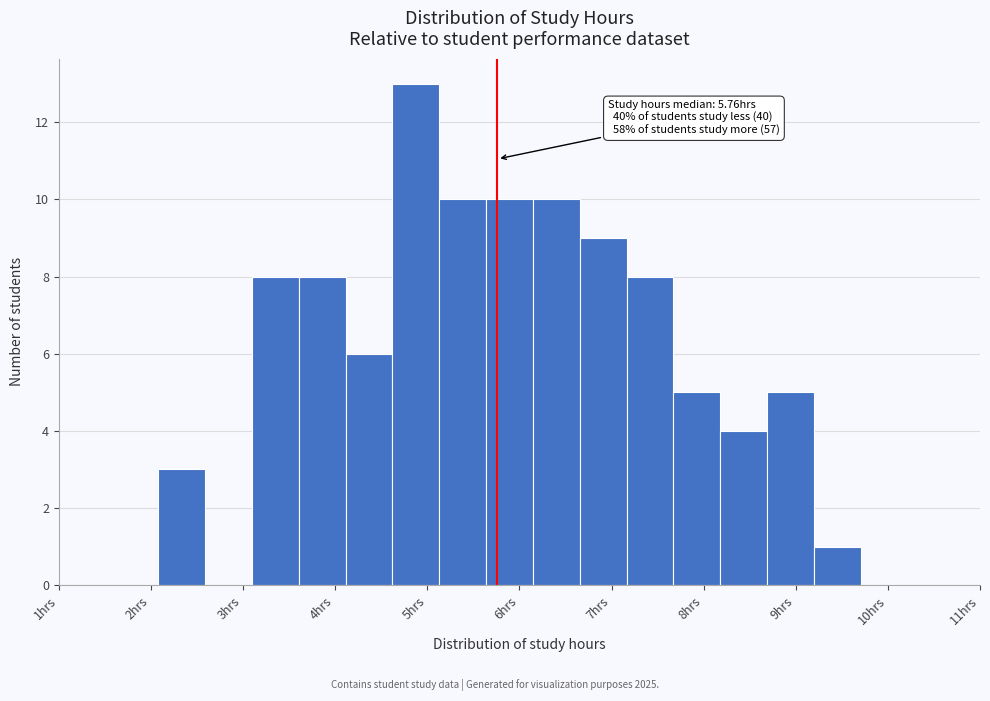

Which range on the x-axis has the tallest bar?

4.6 to 5.1